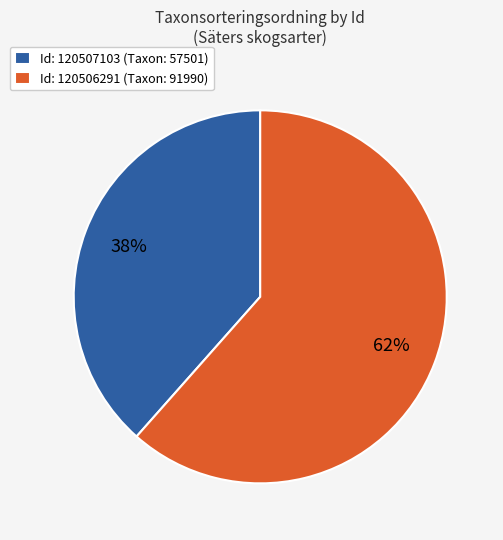

The Id: 120506291 (Taxon: 91990) slice represents 62% of the pie. True or false?

True